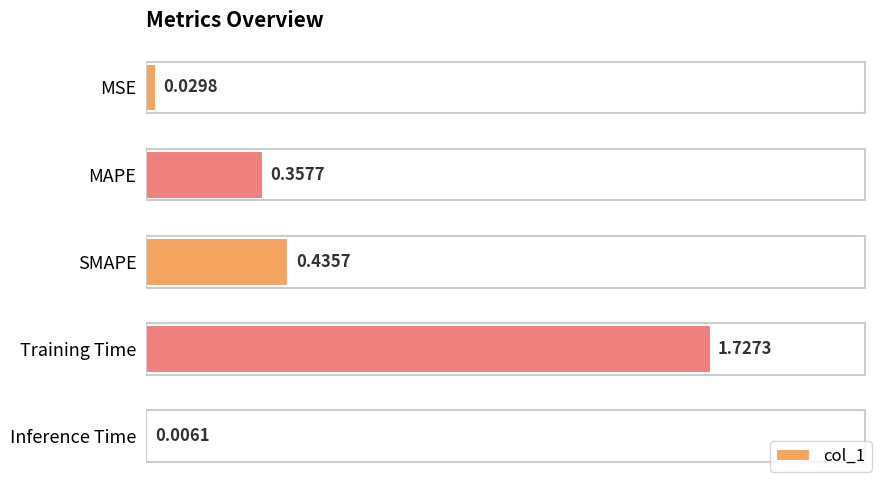

At which label is the value closest to 0?

Inference Time